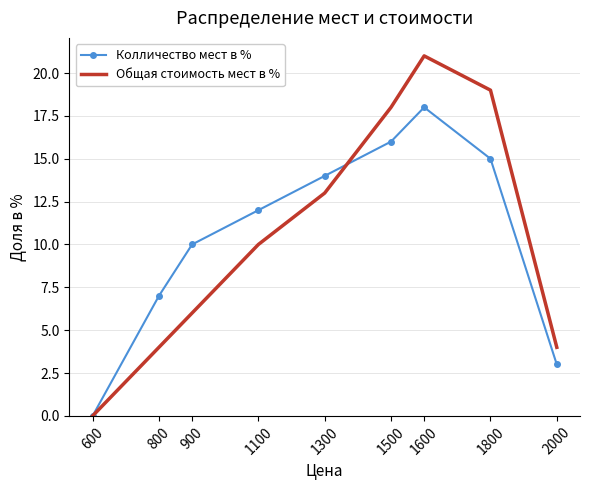

What is the difference between the second highest and second lowest values in the Общая стоимость мест в % series?

15